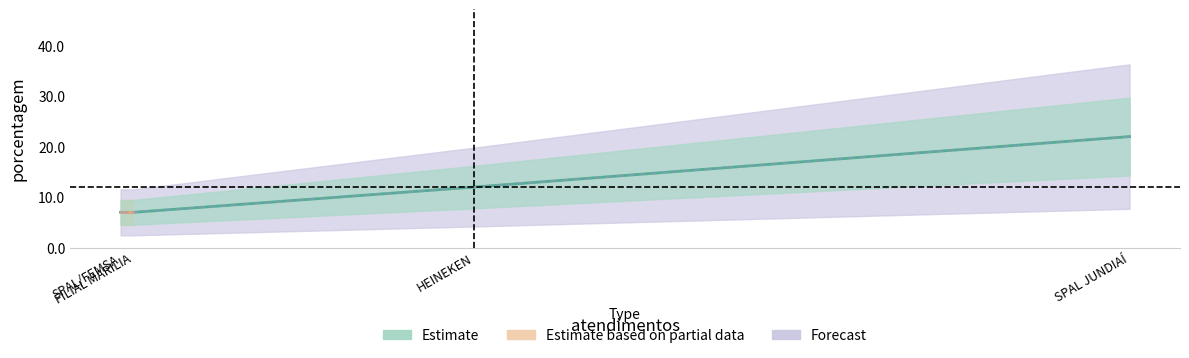

What is the minimum value shown in the chart?

7